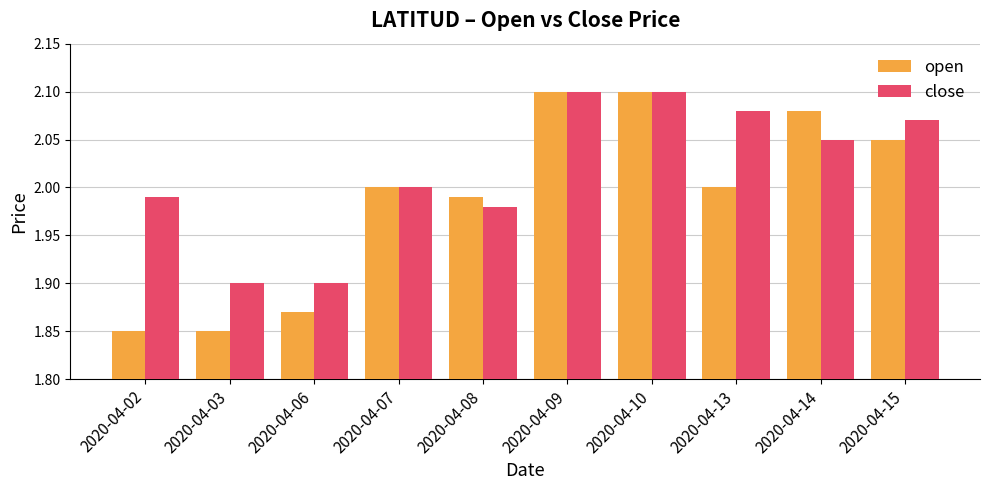

The value of close at 2020-04-10 is 2.1. True or false?

True